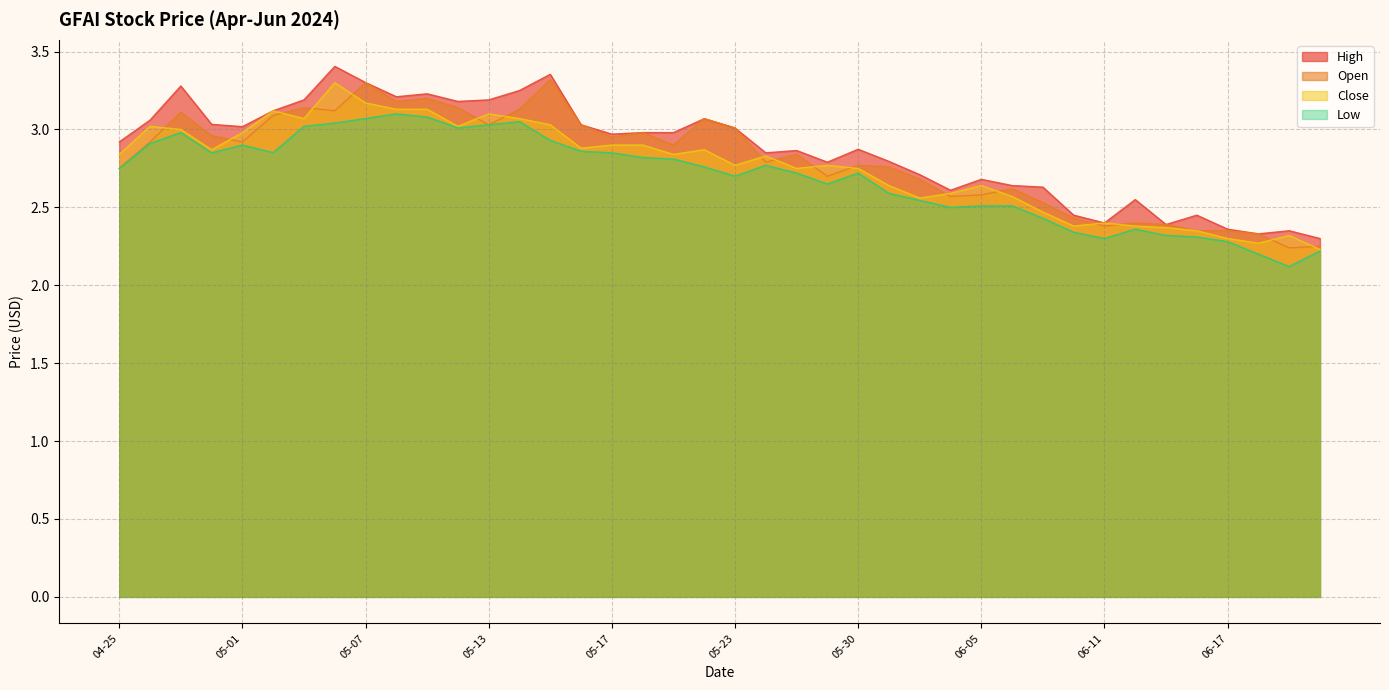

What is the label of the 13th point from the right?

06-04